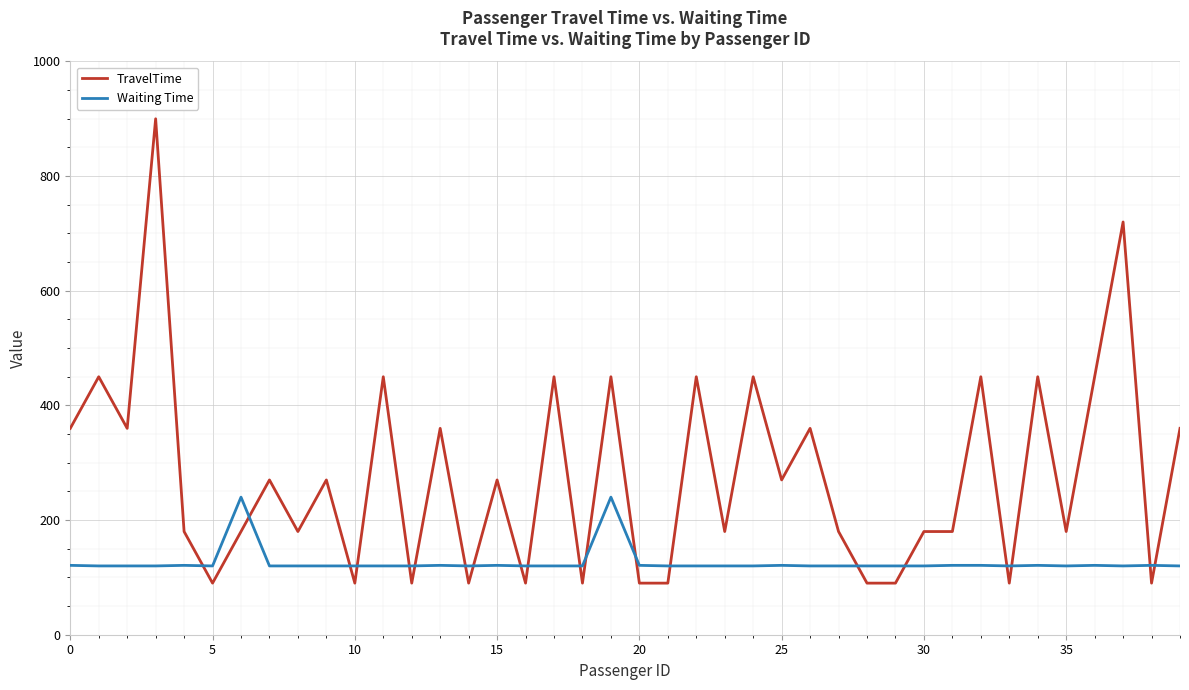

Which series ends up on top after the final intersection of TravelTime and Waiting Time?

TravelTime